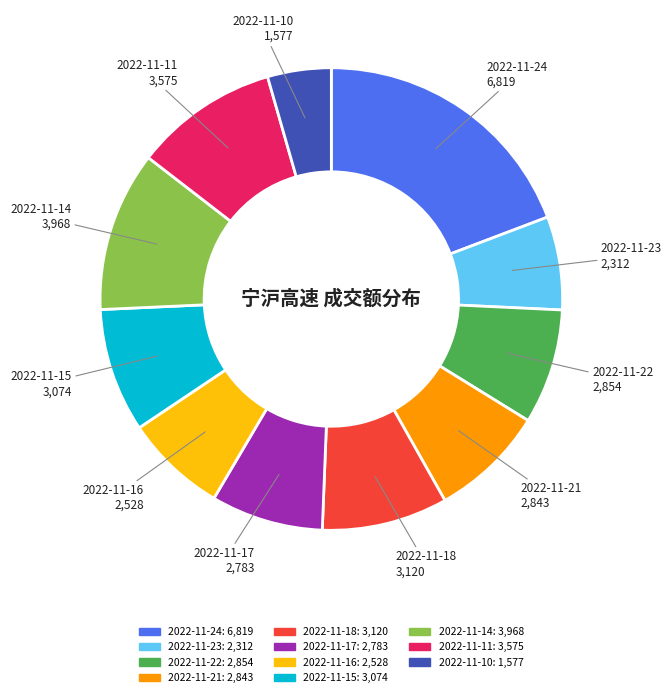

Which category has the smallest portion of the pie?

2022-11-10